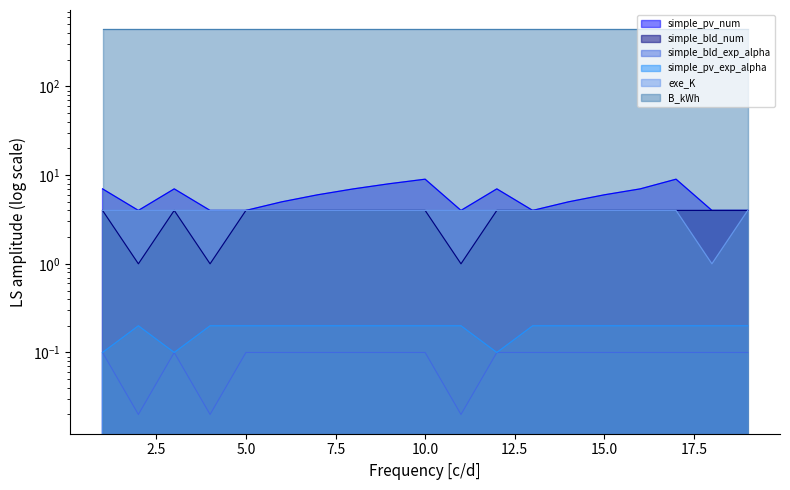

What is the maximum value shown in the chart?

9.0